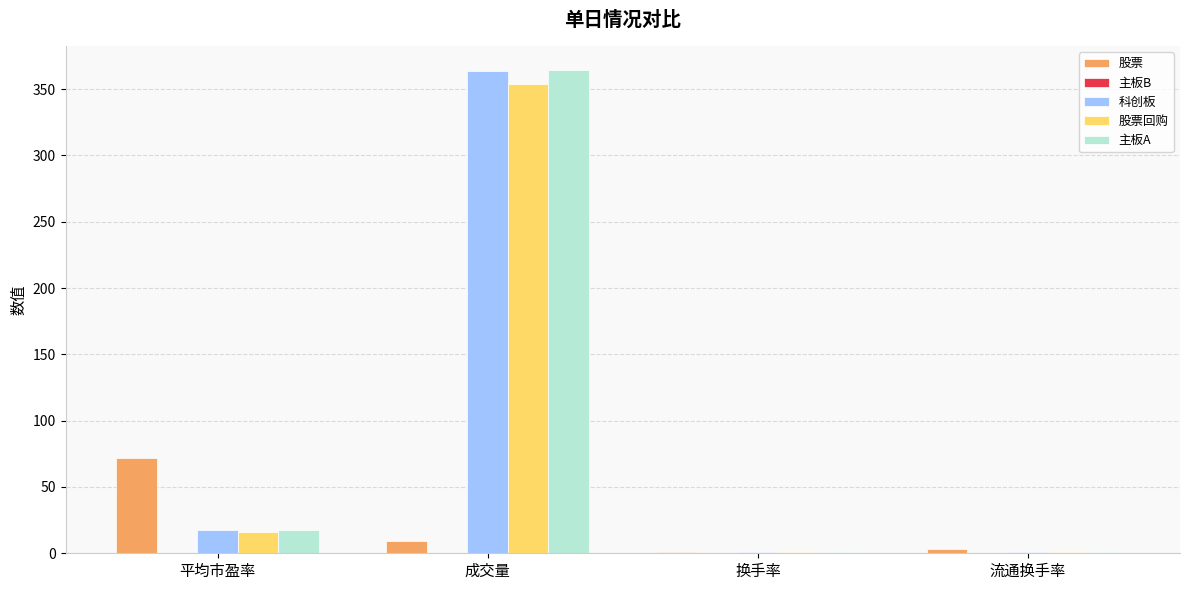

Where is 科创板 nearest to the value 182?

平均市盈率